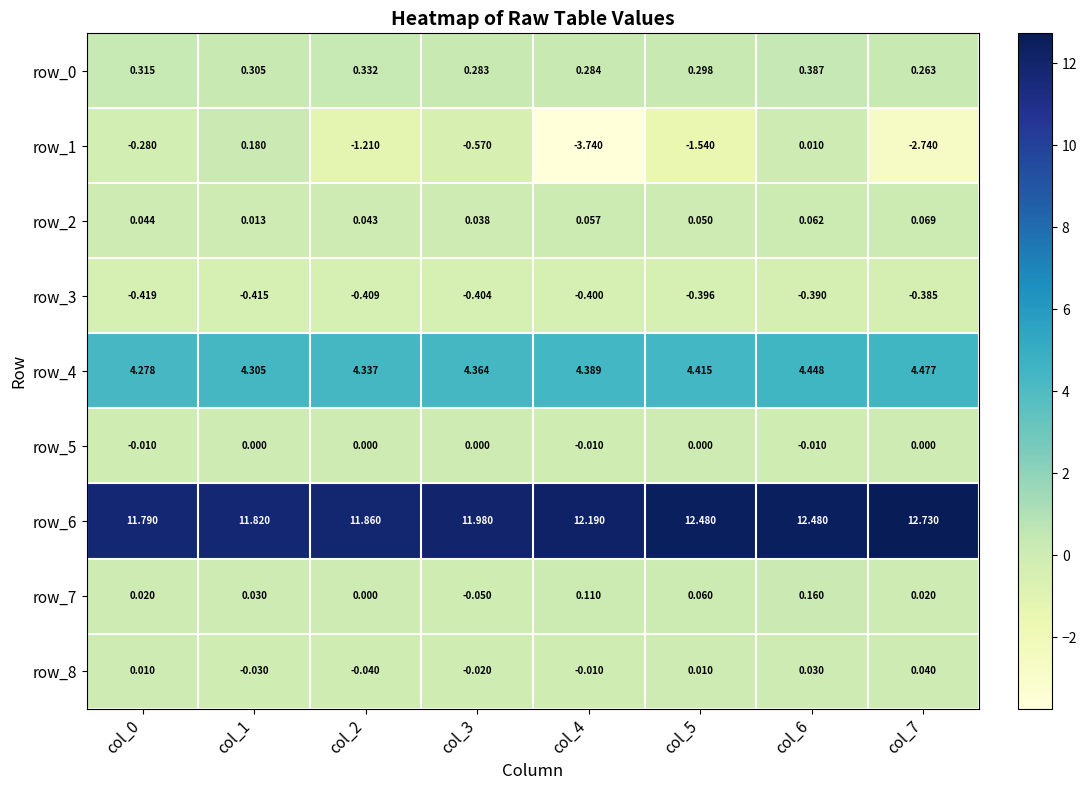

How many categories are shown in the chart?

8